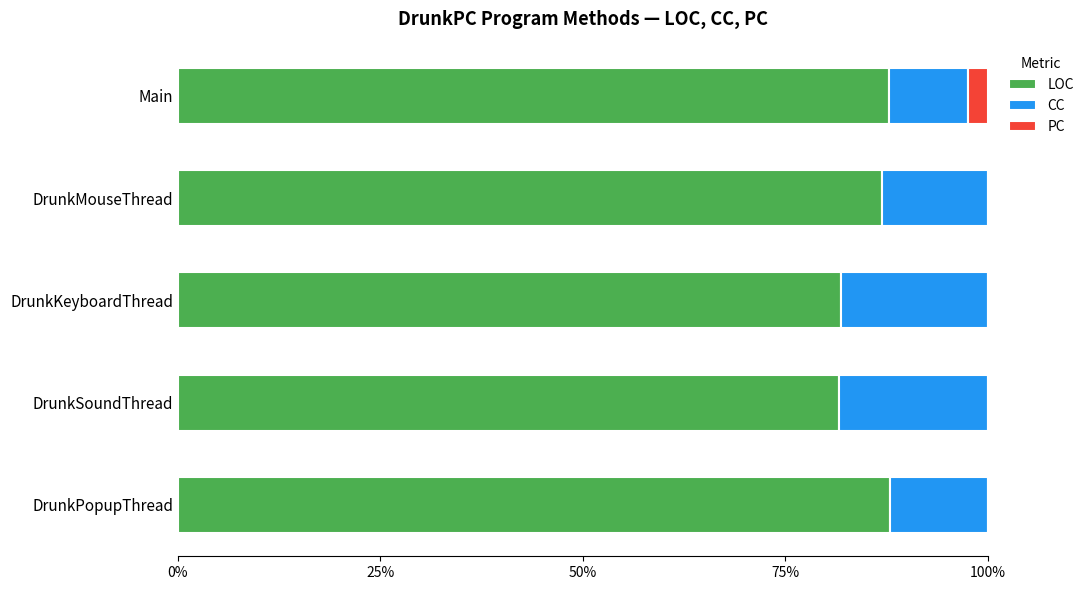

What is the sum of all LOC values?

426.0